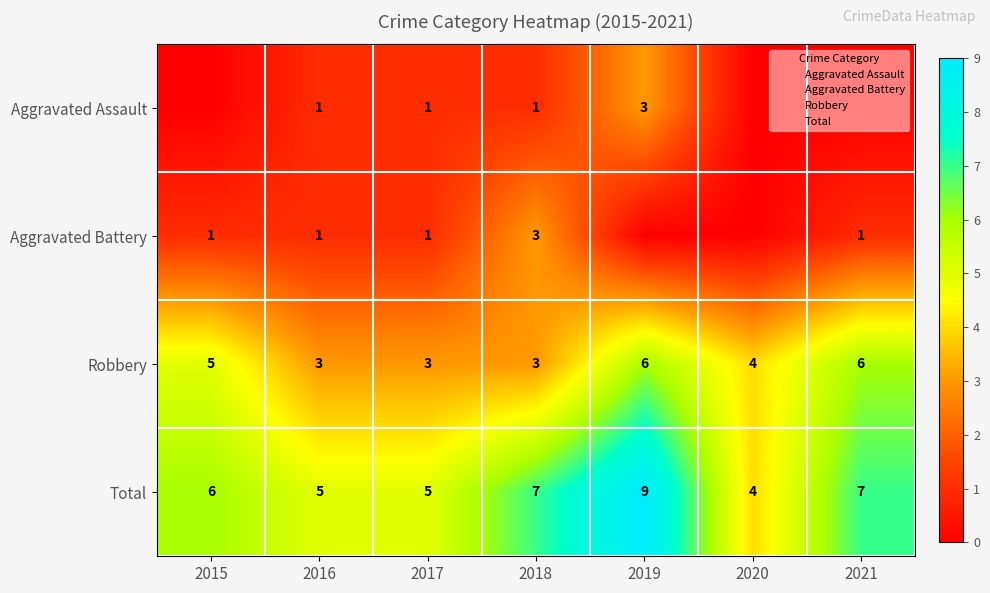

Rank the series by their maximum value, from lowest to highest.

Aggravated Assault, Aggravated Battery, Robbery, Total